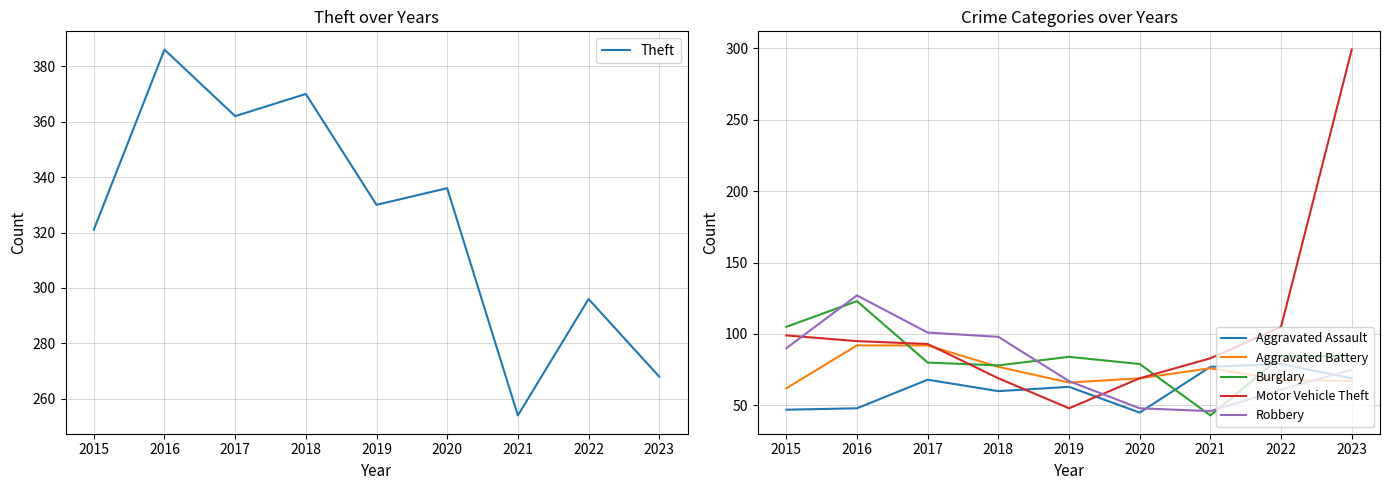

How many times do Aggravated Assault and Robbery cross each other?

2